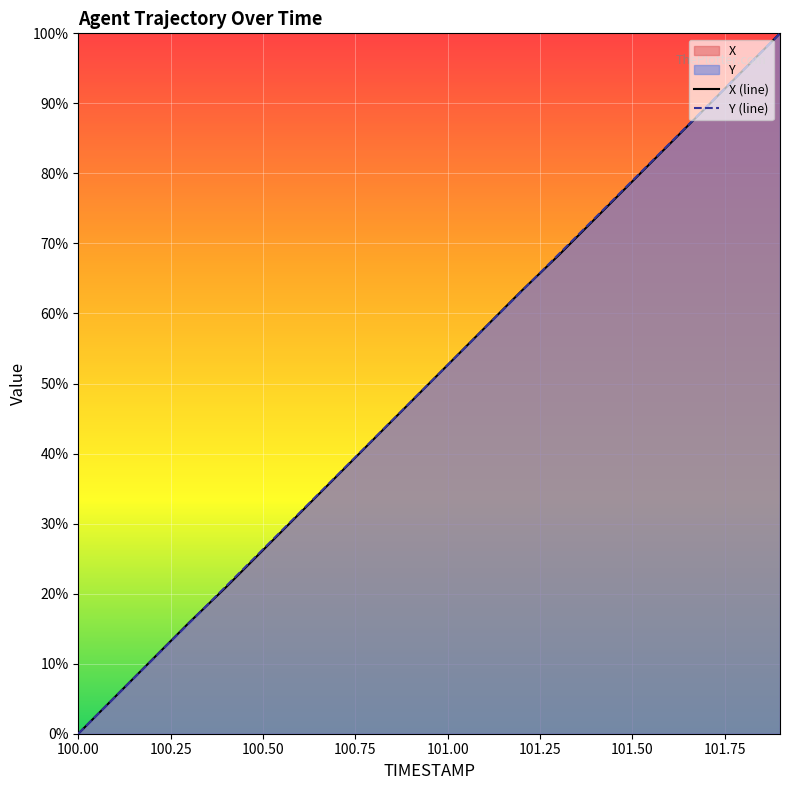

What is the total value across all series at 101.50?

157.8